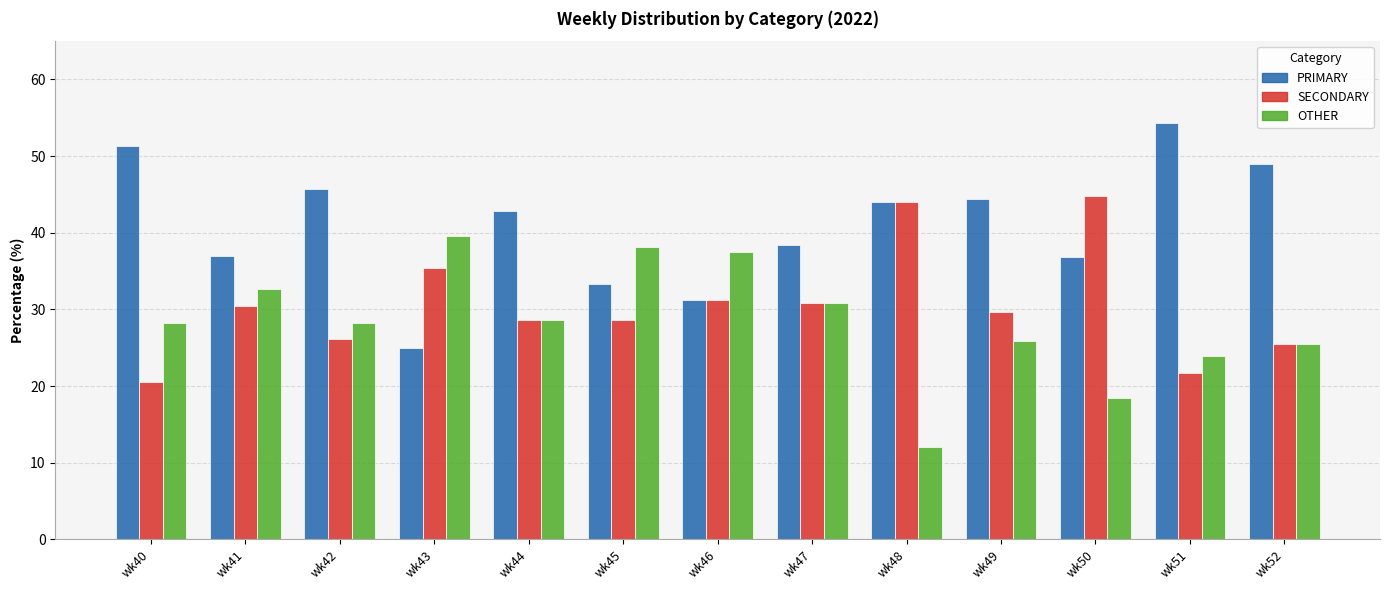

The value of OTHER at wk47 is 17.3. True or false?

False